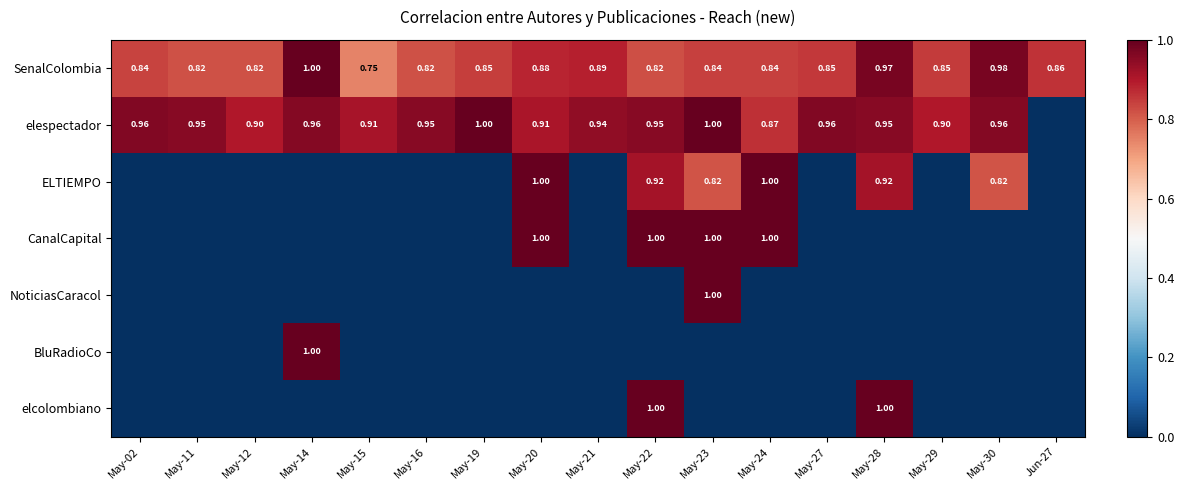

At how many categories does at least one series exceed 0?

17